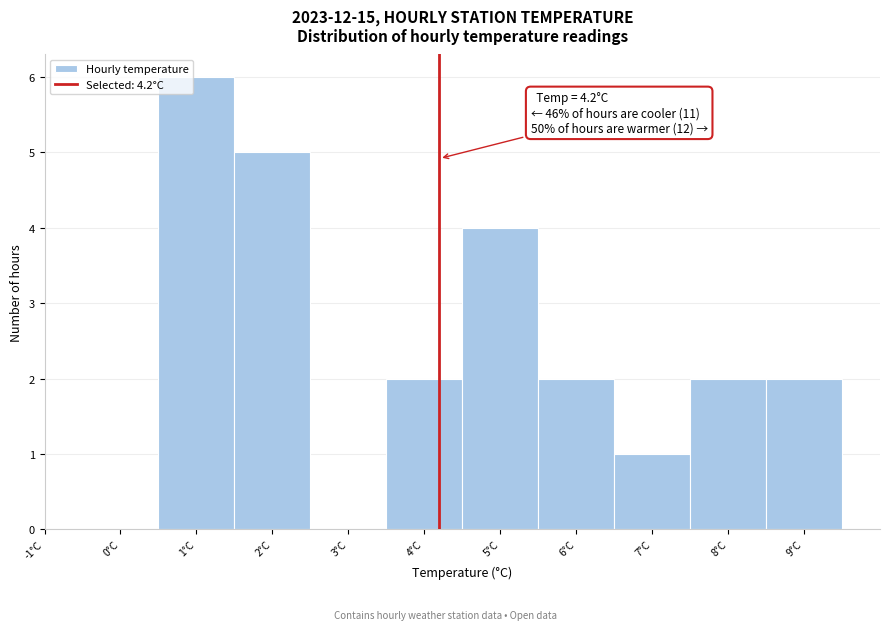

Which range on the x-axis has the tallest bar?

0.5 to 1.5